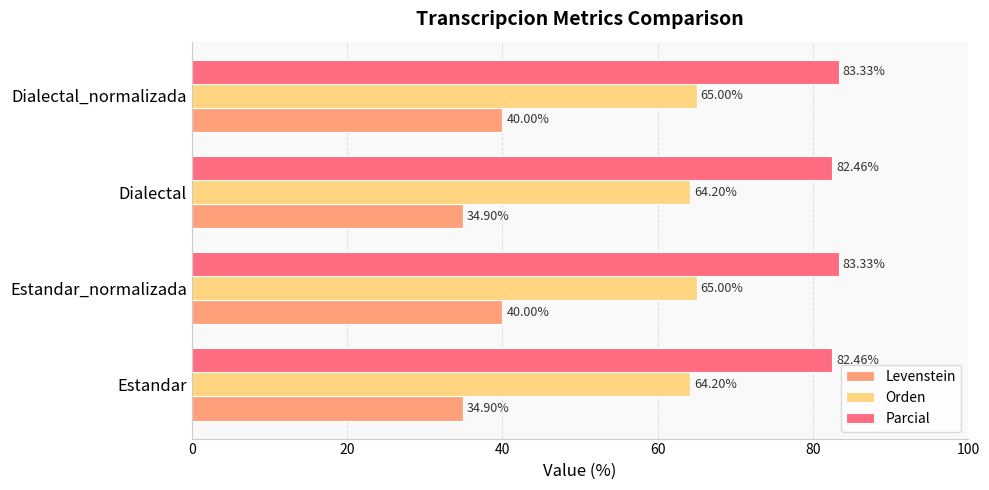

What is the spread (max minus min) of values at Estandar_normalizada?

43.3